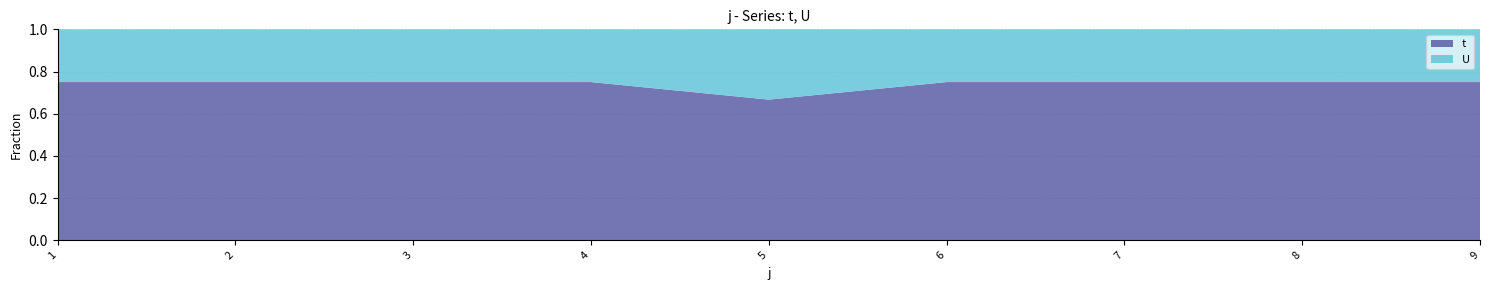

Reading left to right, list all the values displayed in this chart.

t: 1=3	2=3	3=3	4=3	5=2	6=3	7=3	8=3	9=3
U: 1=1	2=1	3=1	4=1	5=1	6=1	7=1	8=1	9=1